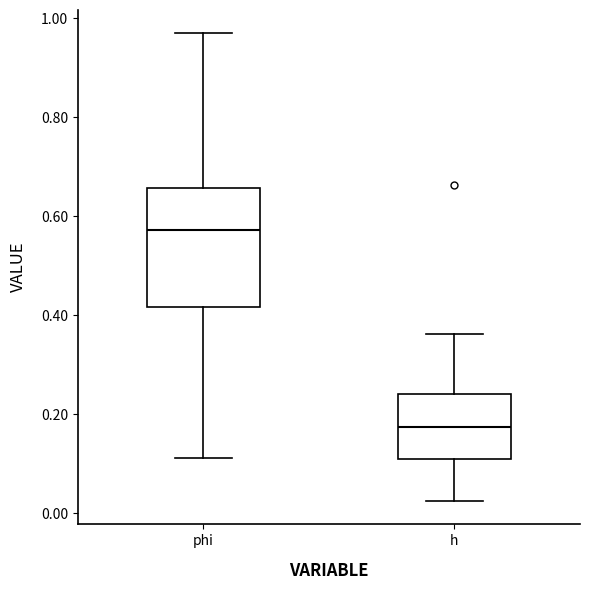

Reading left to right, transcribe this box plot: for each box, give where its median line is, the range the box spans, and where its two whiskers end, as read against the y-axis. The values are not printed on the chart, so give them approximately, as read against the axis.

phi: median 0.58, box 0.42 to 0.66, whiskers 0.12 to 0.96
h: median 0.18, box 0.10 to 0.24, whiskers 0.02 to 0.36